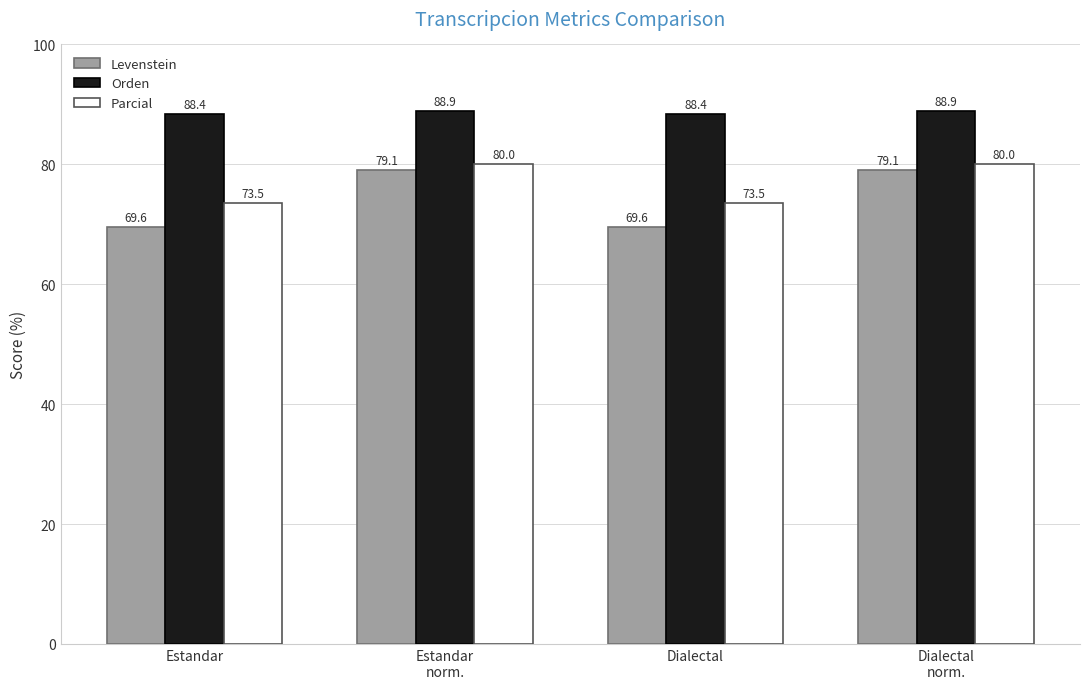

Reading right to left, list all the values displayed in this chart.

Levenstein: Dialectal
norm.=79.1	Dialectal=69.6	Estandar
norm.=79.1	Estandar=69.6
Orden: Dialectal
norm.=88.9	Dialectal=88.4	Estandar
norm.=88.9	Estandar=88.4
Parcial: Dialectal
norm.=80.0	Dialectal=73.5	Estandar
norm.=80.0	Estandar=73.5